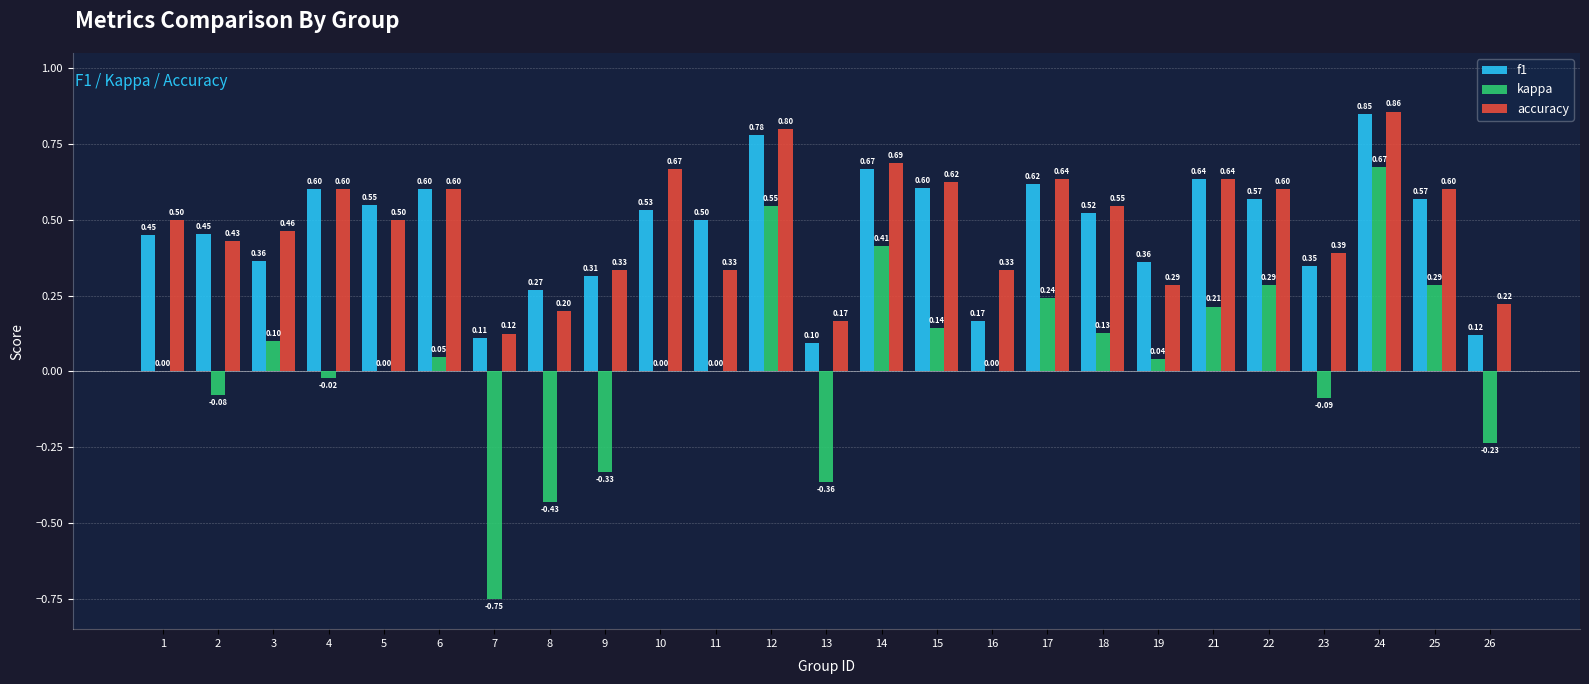

What is the sum of the f1 values at 21 and 19?

1.0